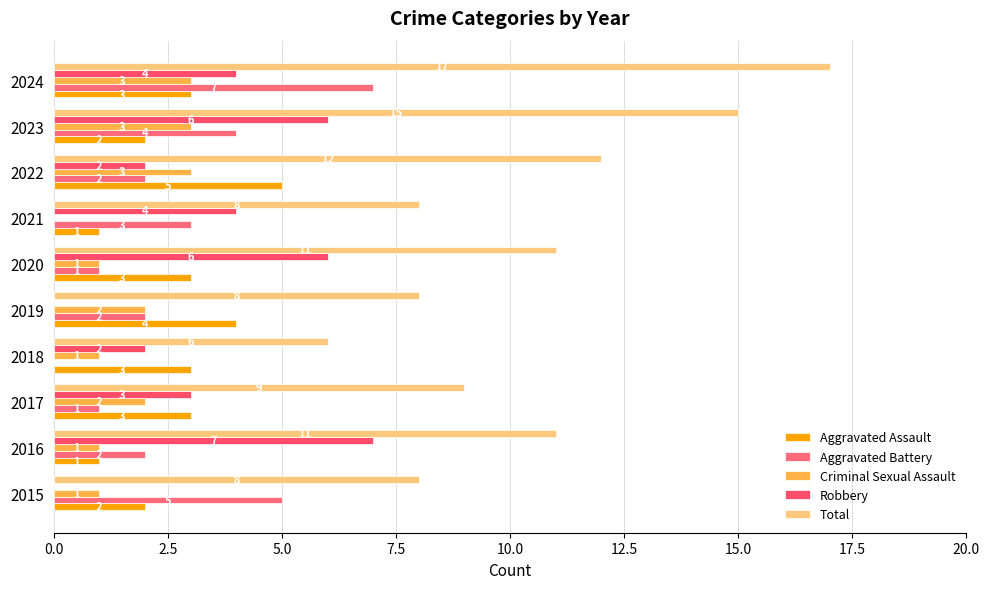

Reading left to right, extract all data points from this chart.

Aggravated Assault: 2	1	3	3	4	3	1	5	2	3
Aggravated Battery: 5	2	1	0	2	1	3	2	4	7
Criminal Sexual Assault: 1	1	2	1	2	1	0	3	3	3
Robbery: 0	7	3	2	0	6	4	2	6	4
Total: 8	11	9	6	8	11	8	12	15	17